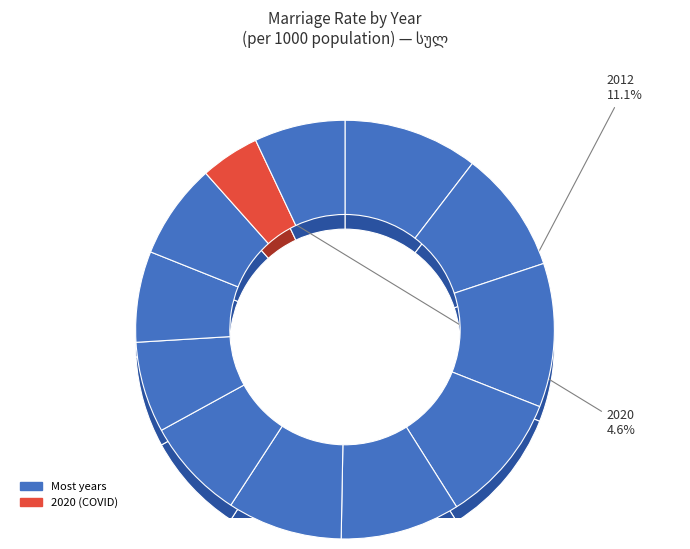

Which has a higher value, 2019 or 2018?

2019